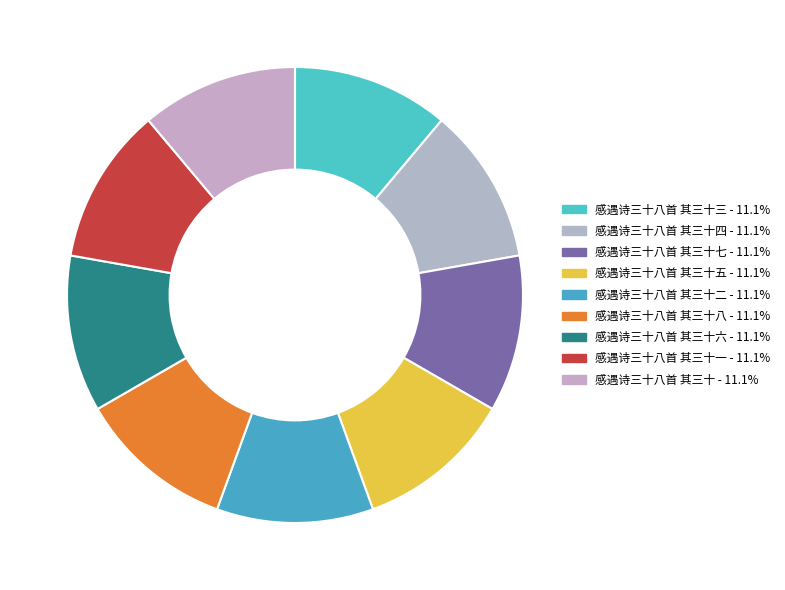

How many segments does this pie chart have?

9